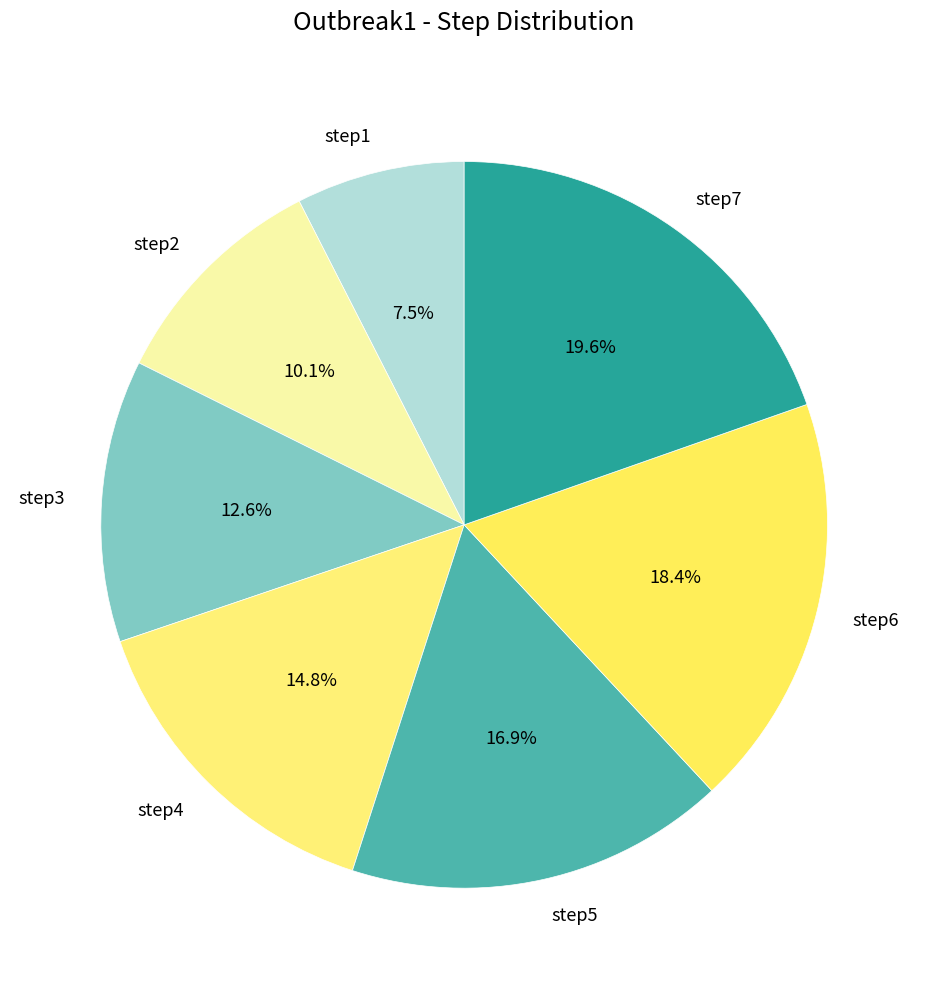

To the nearest percent, what portion does step6 represent?

18%